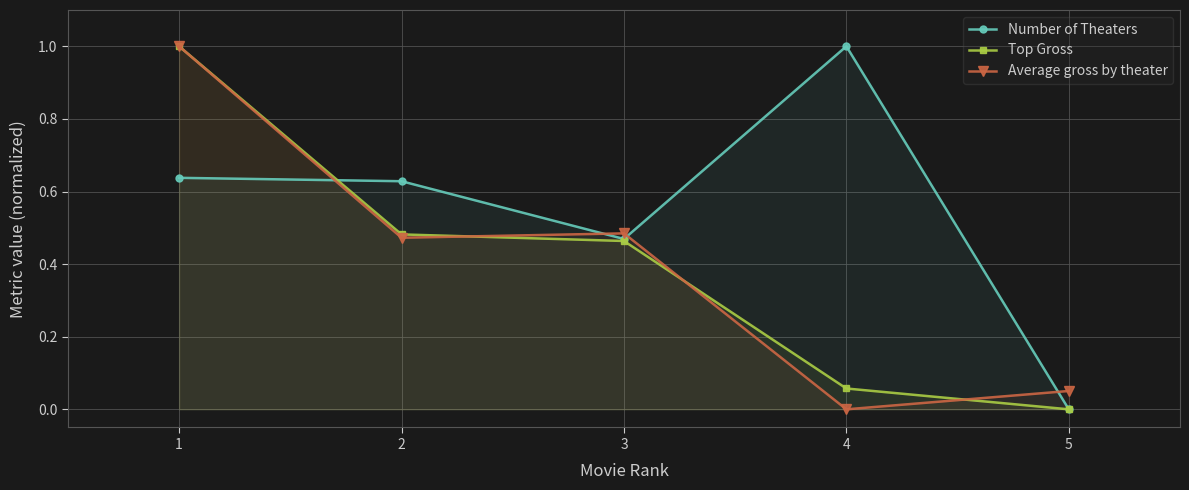

What is the difference between the maximum and minimum values in the Number of Theaters series?

1.0